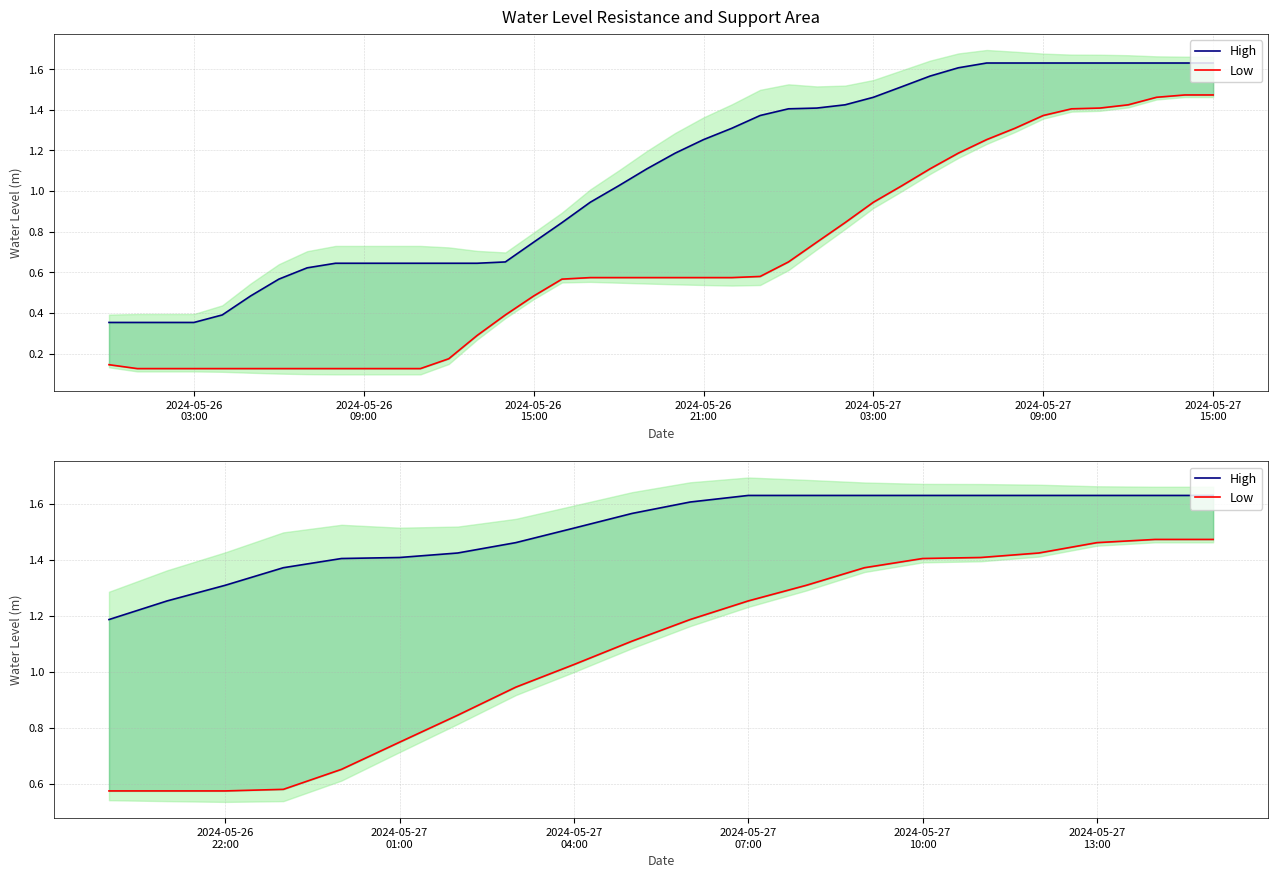

What is the average value of the High series?

1.5